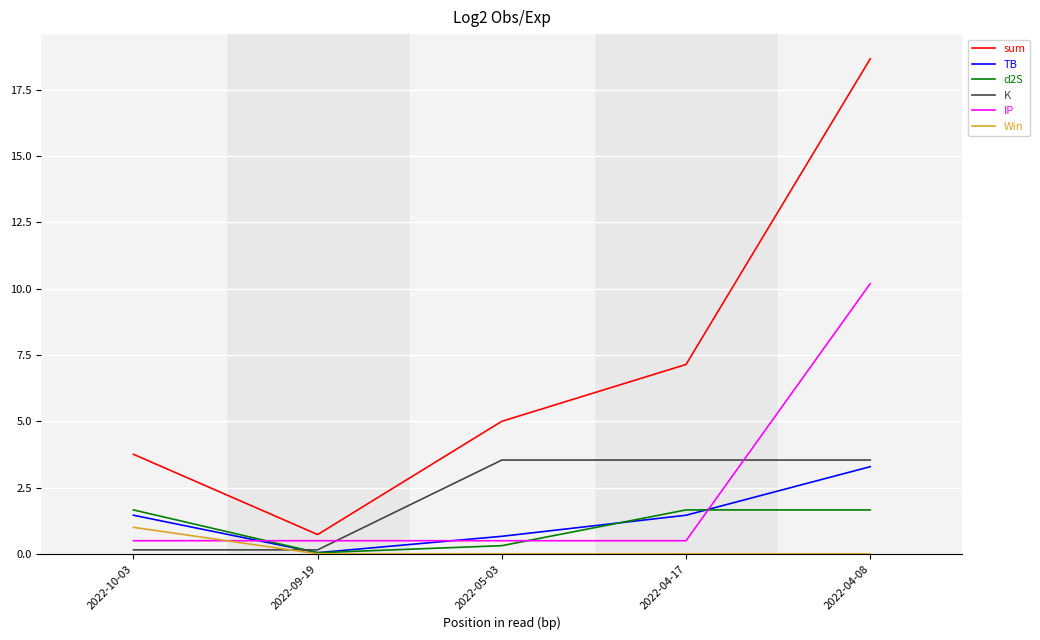

Read the TB value at 2022-05-03.

0.7